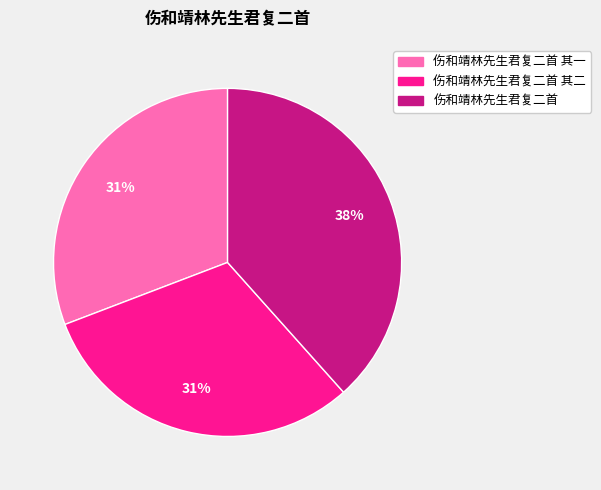

Does any single category account for the majority?

No